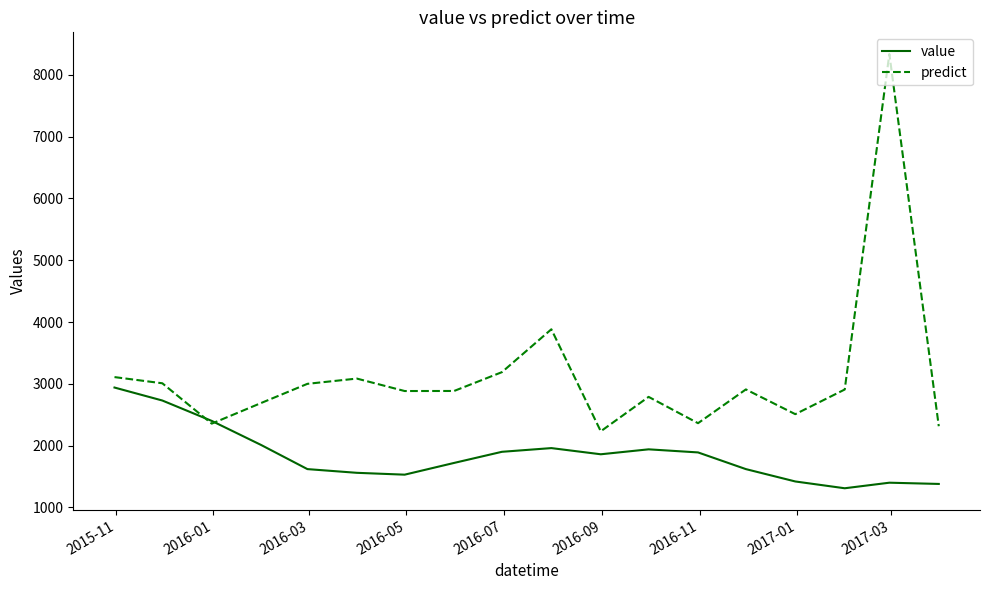

How many distinct data groups are displayed?

2